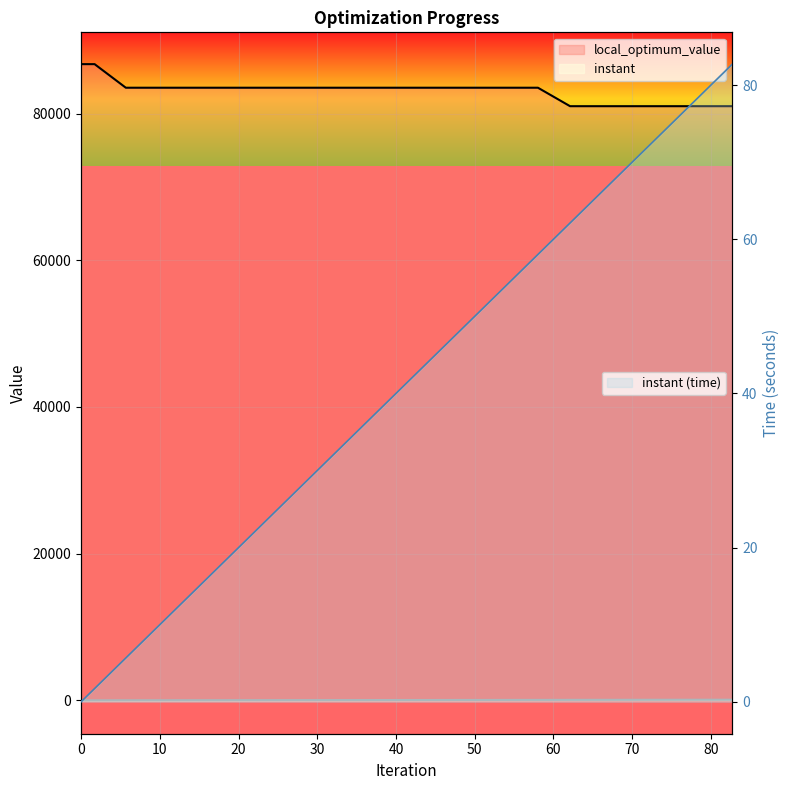

How many data points does each series have?

40